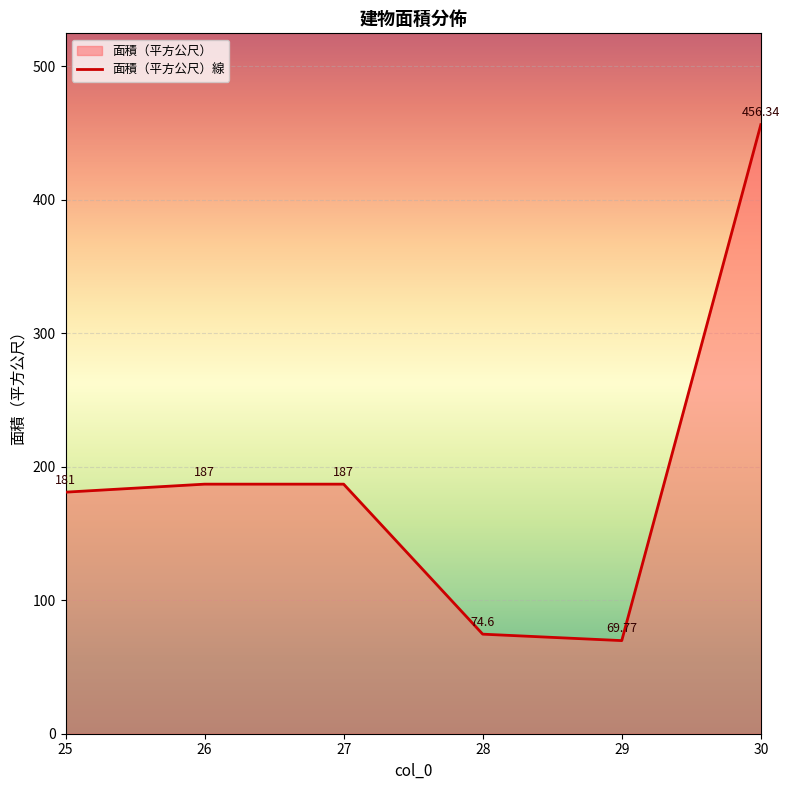

Reading left to right, list all the values displayed in this chart.

181.0	187.0	187.0	74.6	69.8	456.3